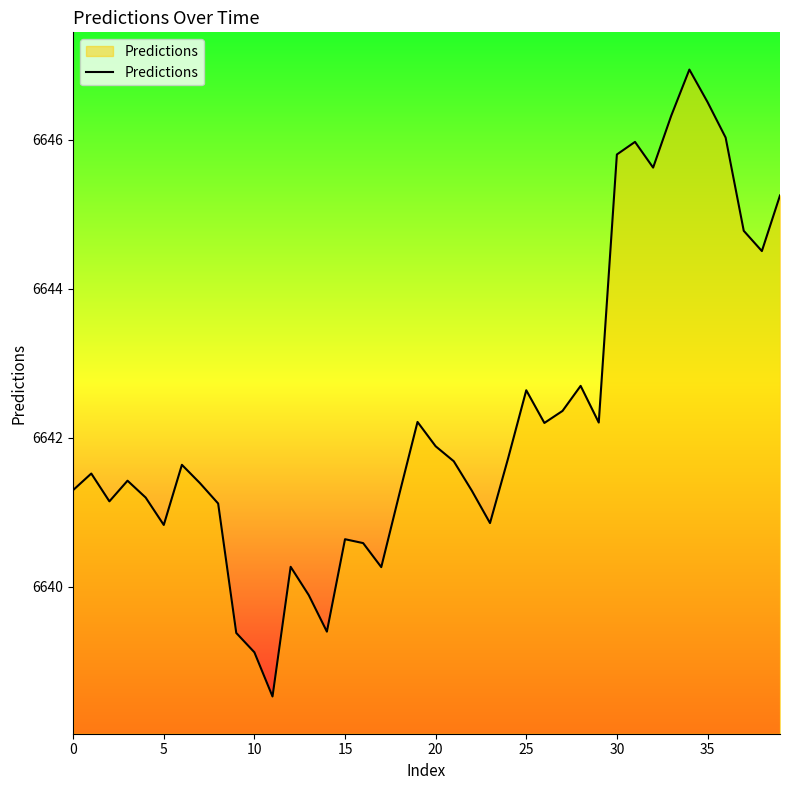

How many categories are shown in the chart?

40